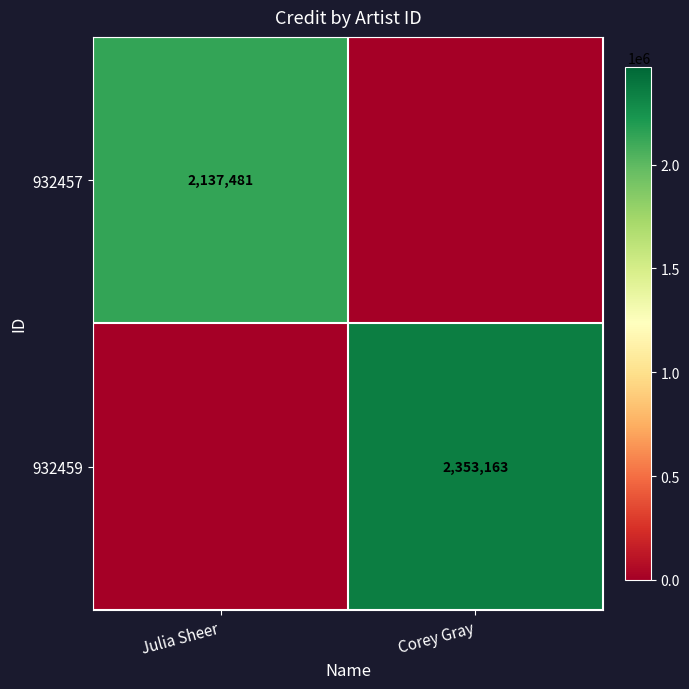

At how many categories does at least one series exceed 83523?

2